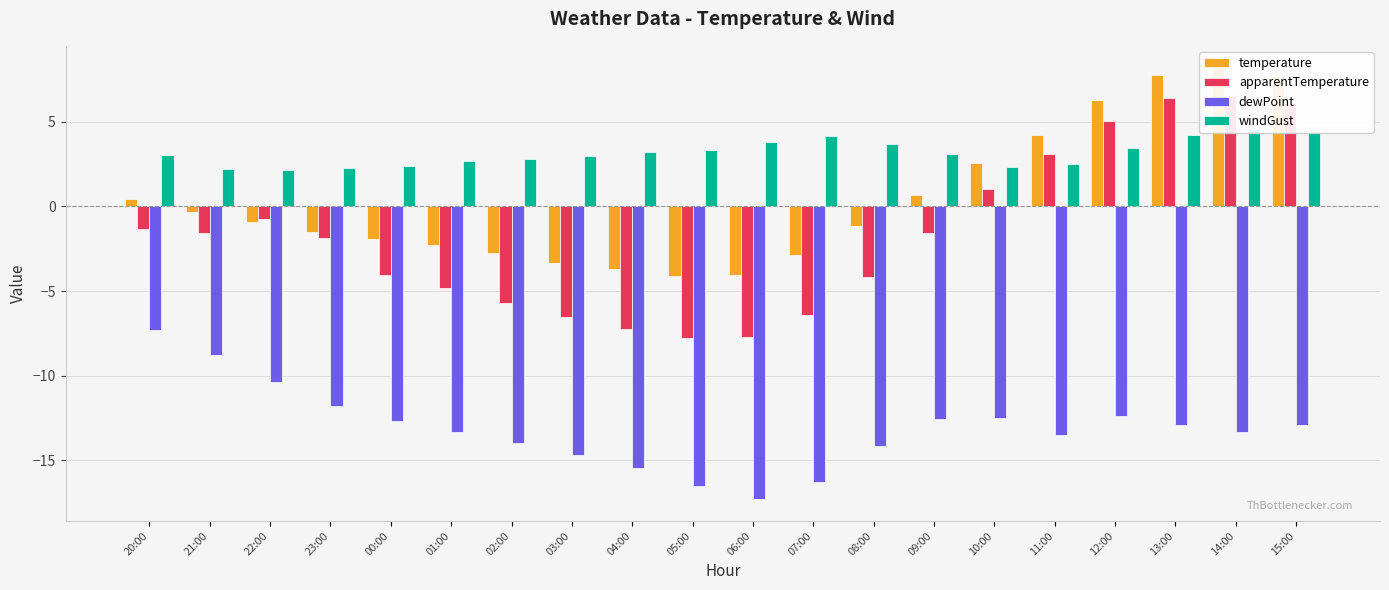

How many values in the windGust series exceed 3?

11